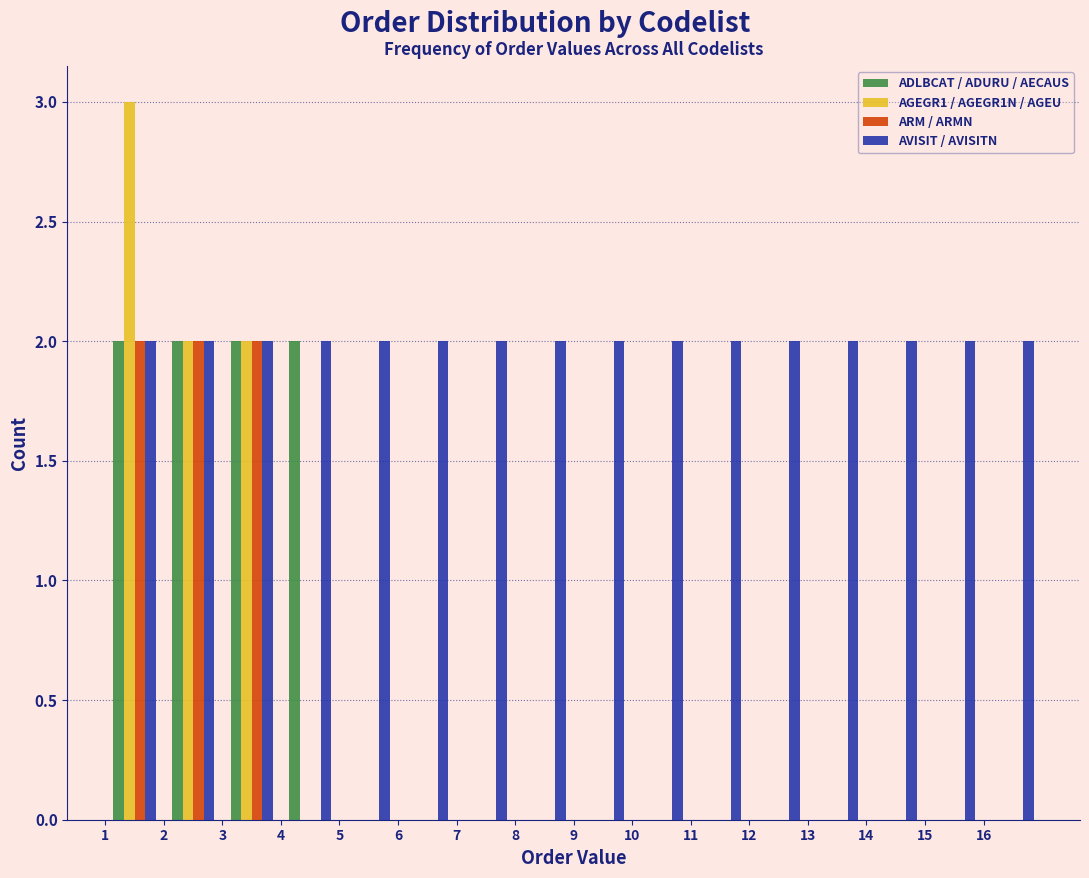

What is the height of the AGEGR1 / AGEGR1N / AGEU bar covering 3 to 4 on the x-axis? The values are not printed on the chart, so give them approximately, as read against the axis.

2